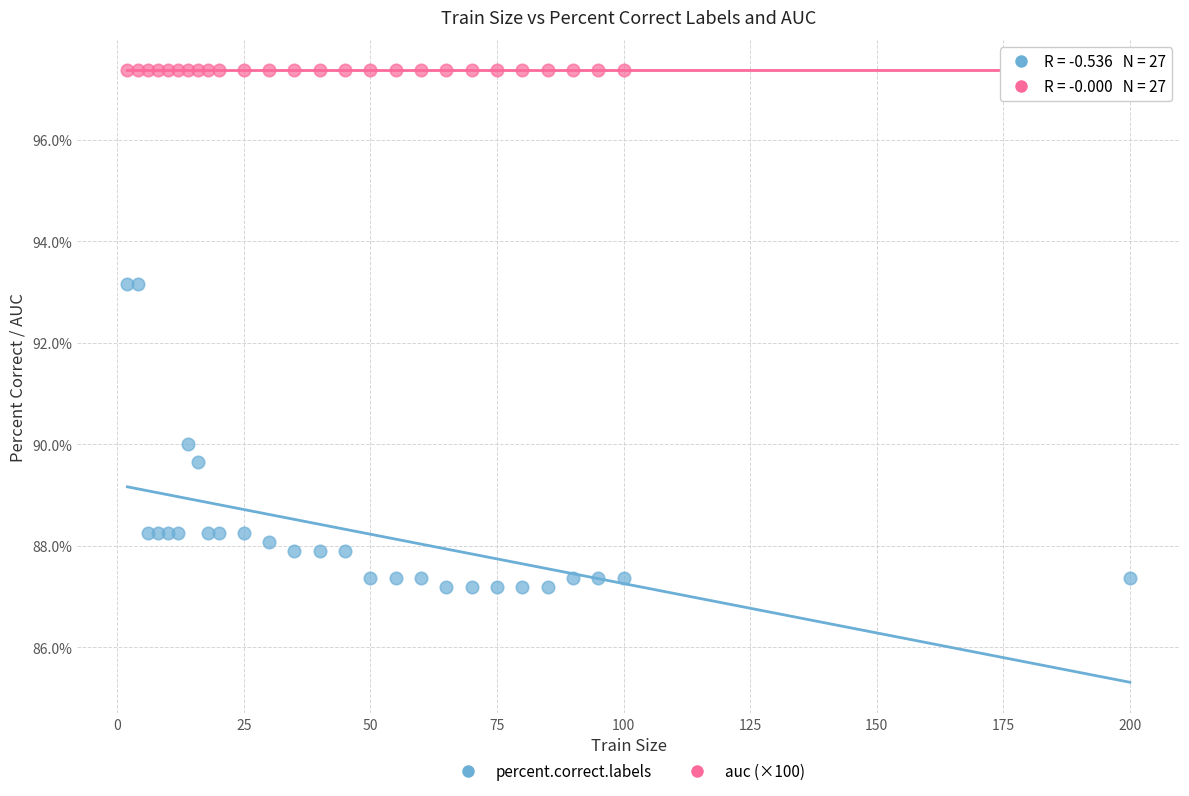

Which series contains the highest Y value?

auc (×100)